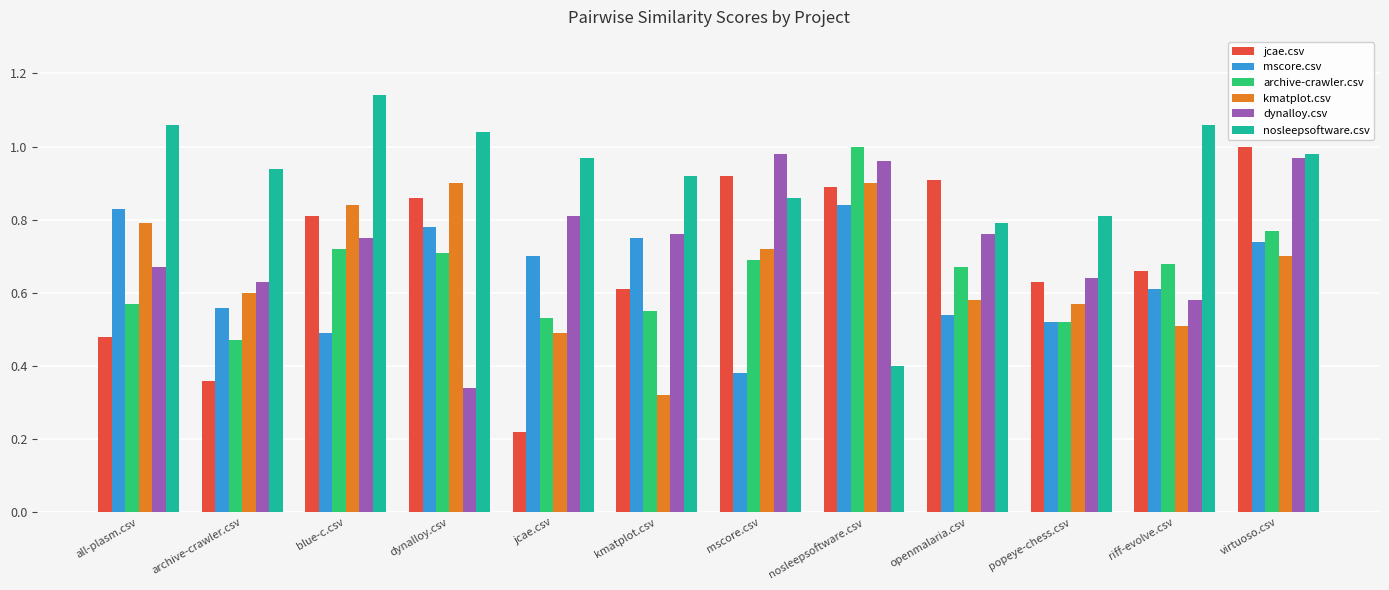

What is the label of the 6th bar from the right?

mscore.csv